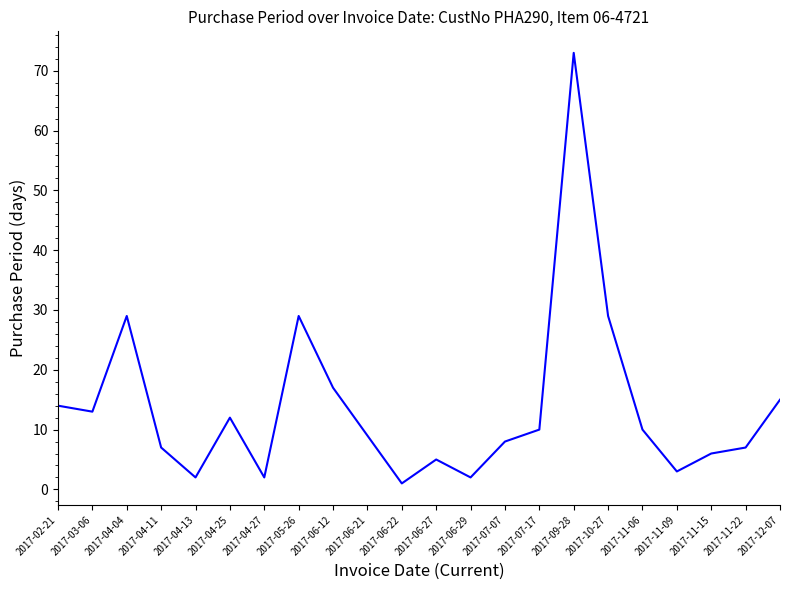

How many series are shown in this chart?

1